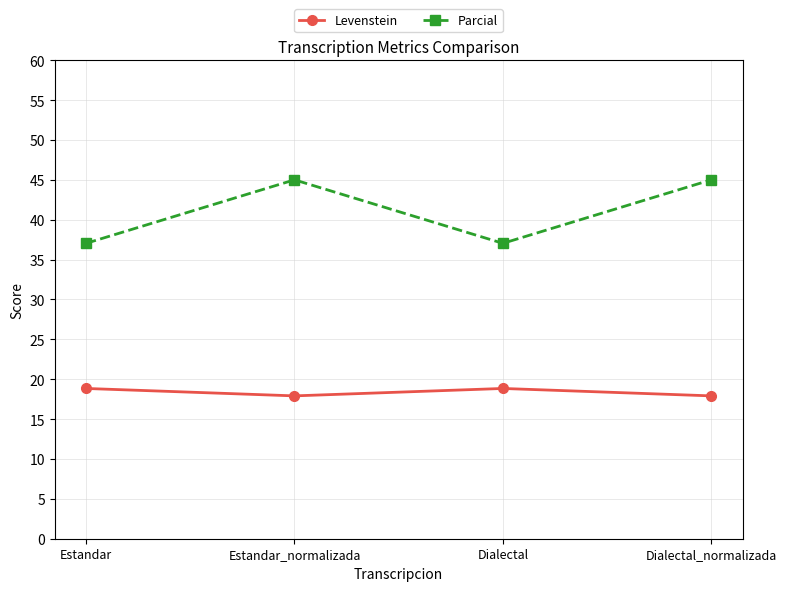

What is the difference between the maximum and minimum values in the Levenstein series?

0.9